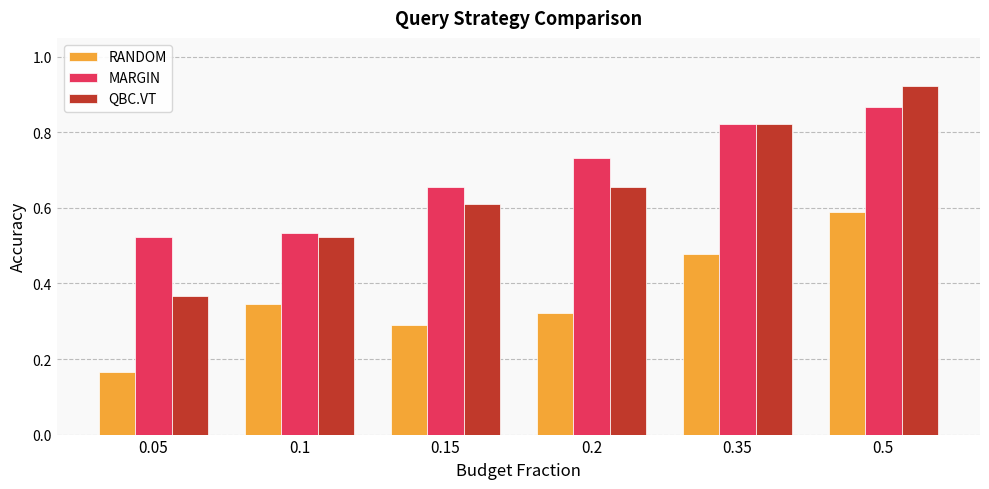

At how many categories does at least one series exceed 0?

6